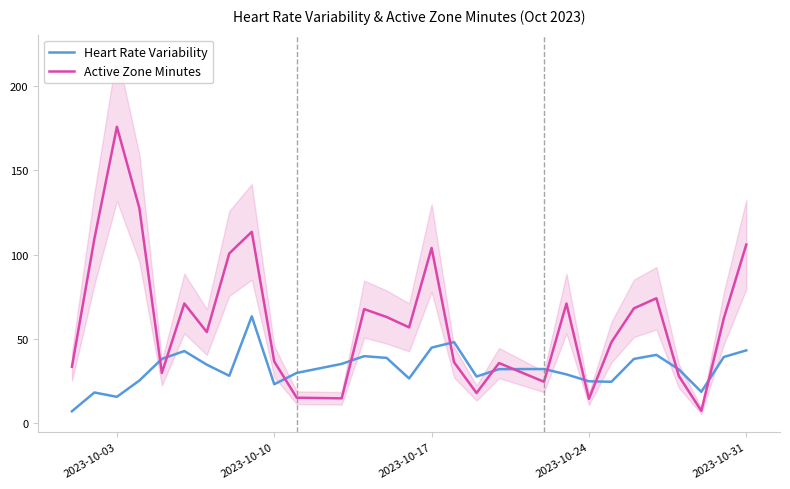

Which series has the largest range (max minus min)?

Active Zone Minutes